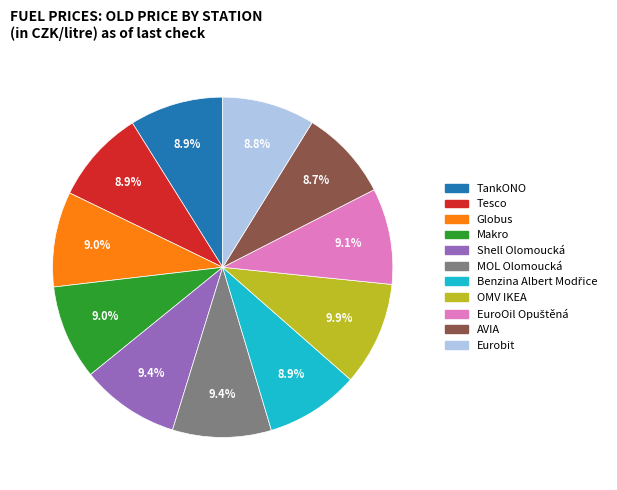

To the nearest percent, what is the difference between the MOL Olomoucká and AVIA slice percentages?

1%